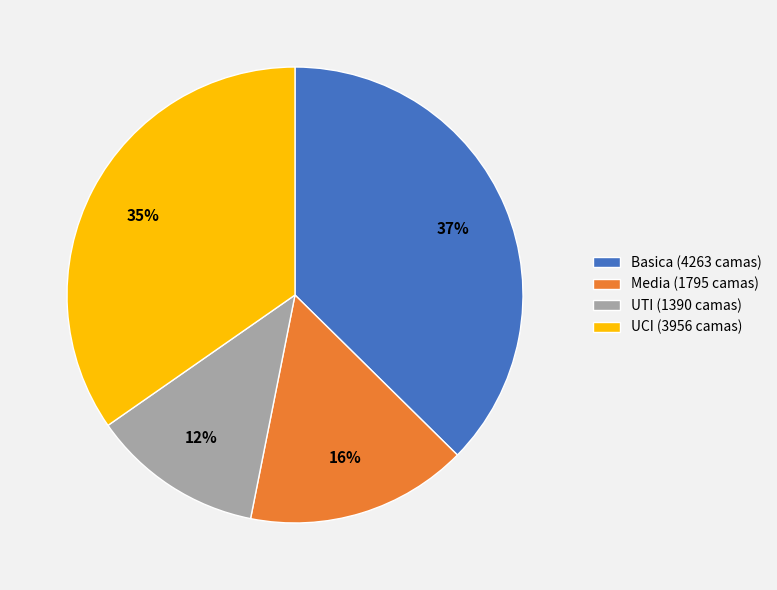

Count the number of slices in the pie.

4